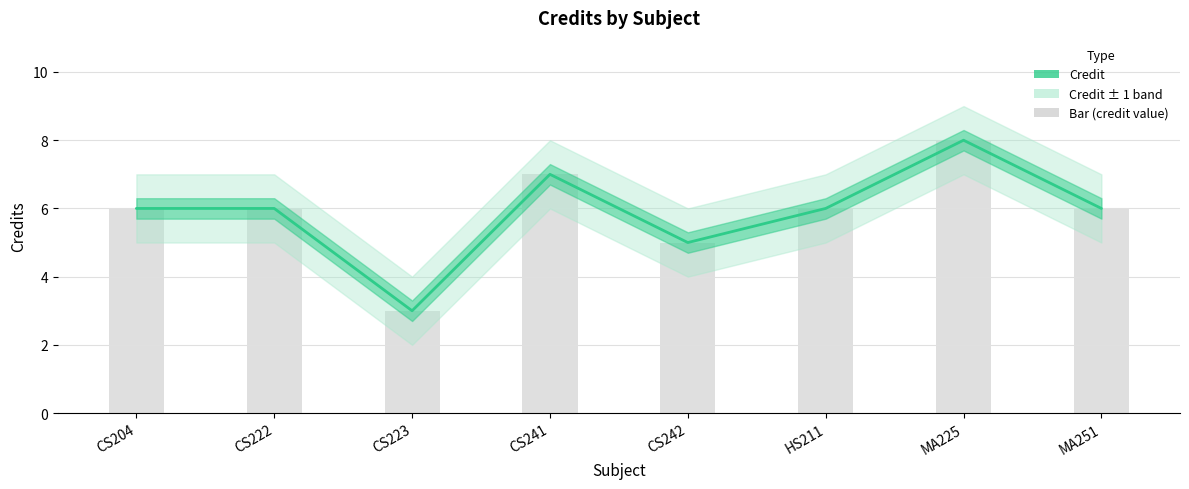

How many bars are there in total?

8